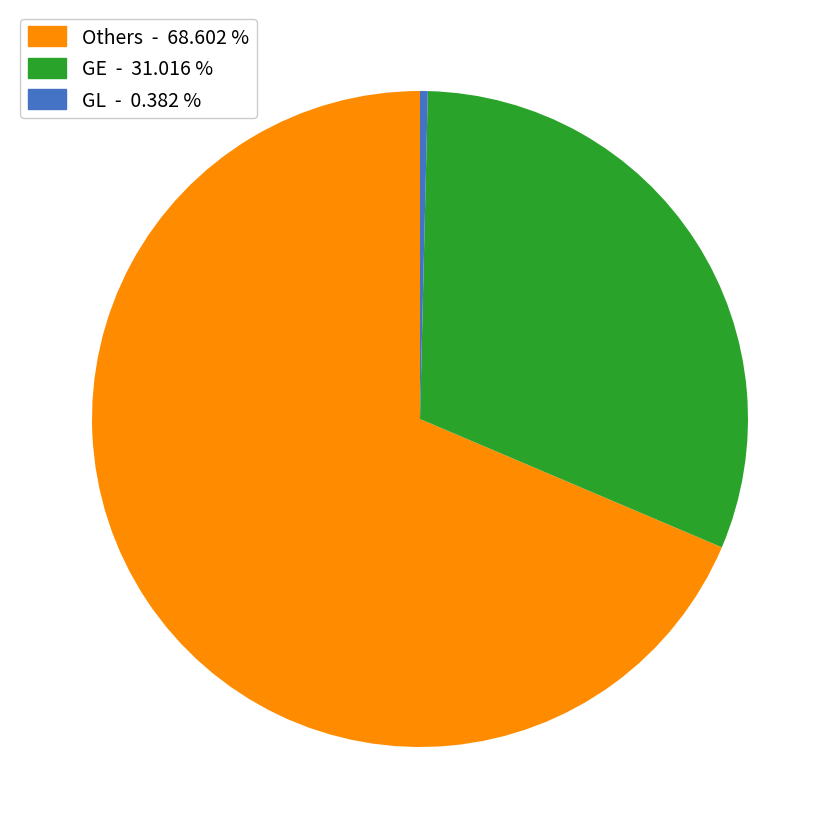

How many slices are in this pie chart?

3